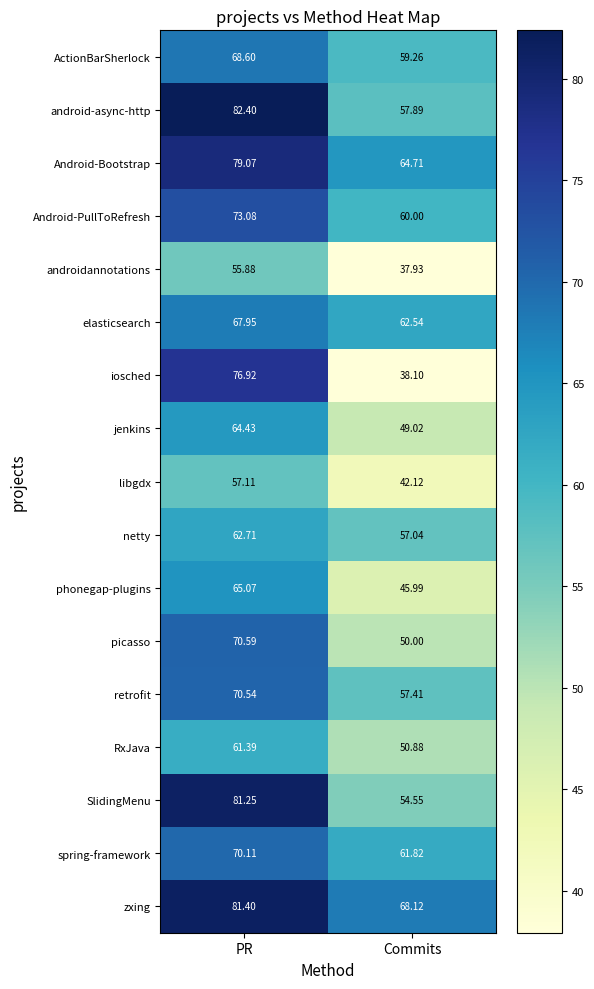

At which category is the sum across all series the highest?

PR